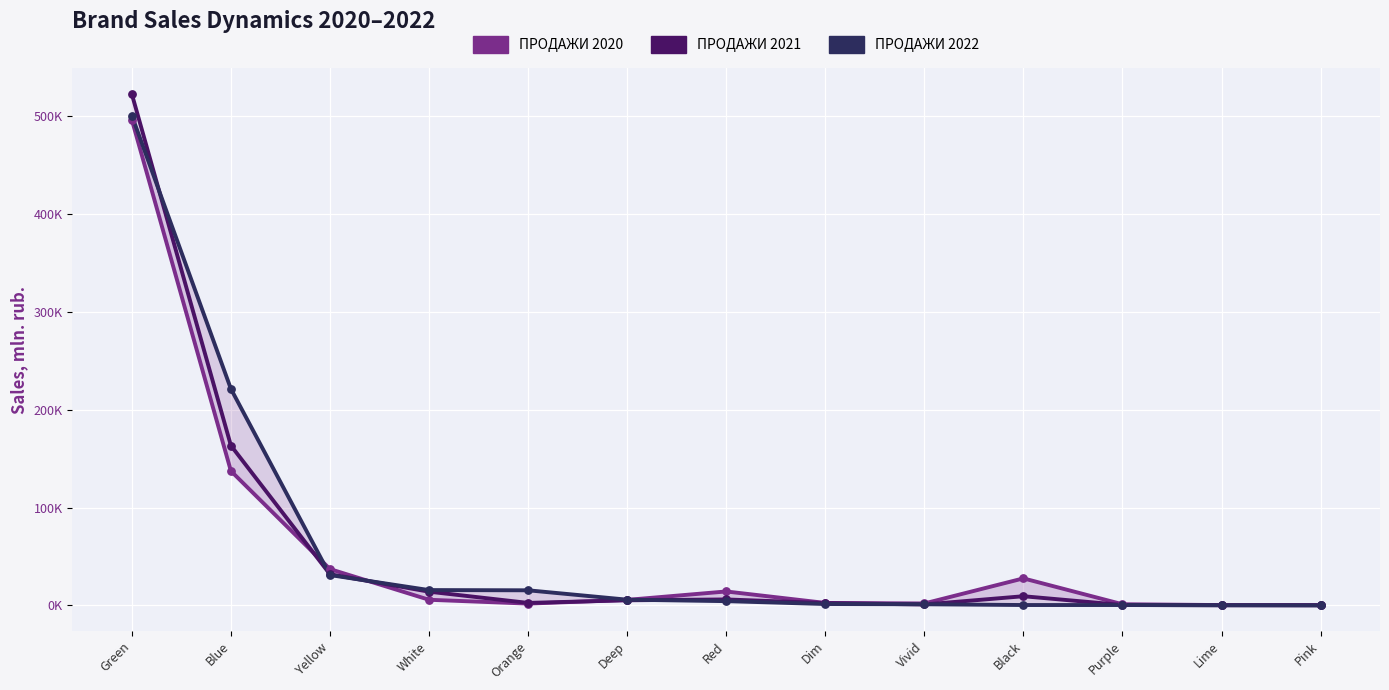

Which series contains the highest Y value?

ПРОДАЖИ 2021